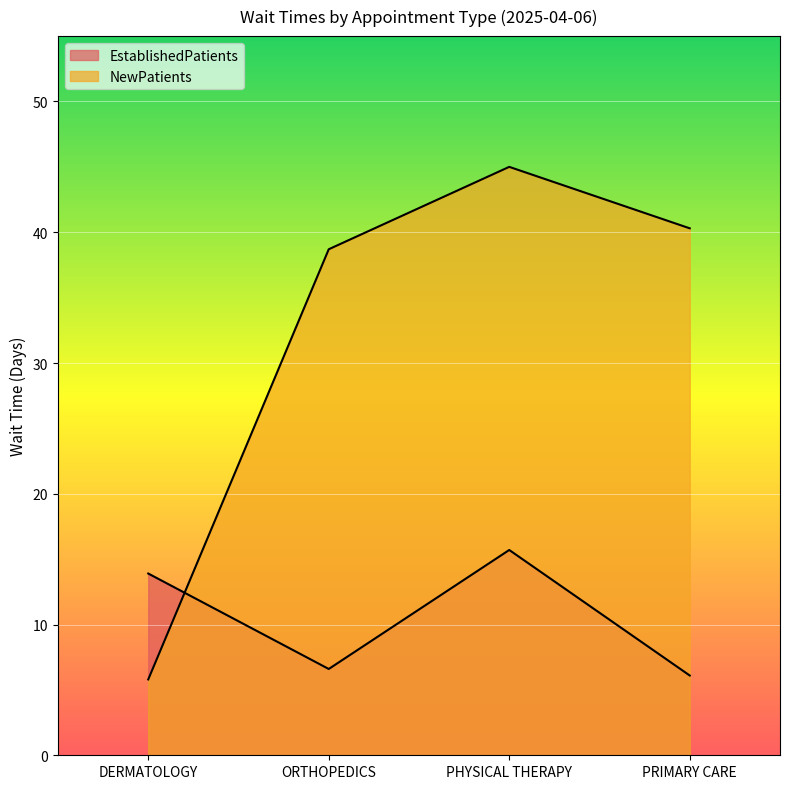

Is the value of EstablishedPatients at DERMATOLOGY greater than the value of NewPatients at PHYSICAL THERAPY?

No